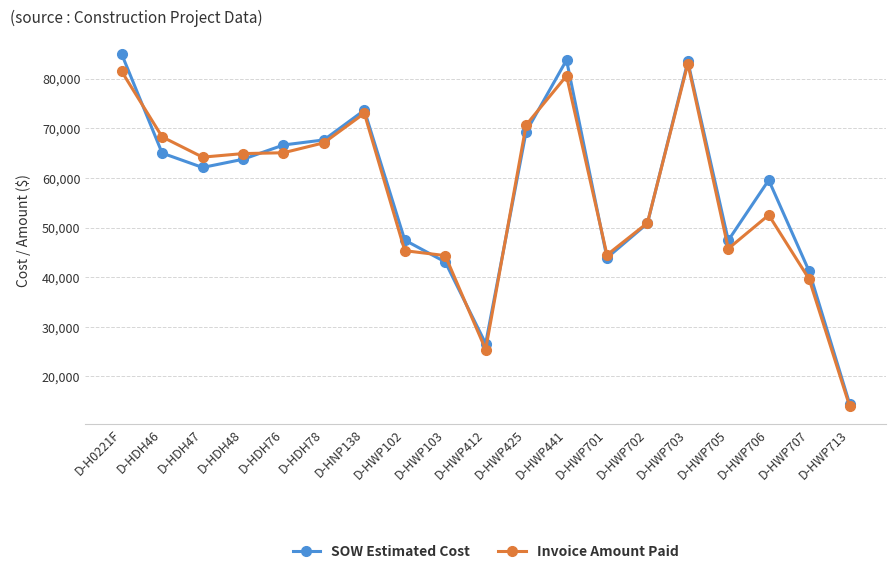

Where does the Invoice Amount Paid series first go above 64186?

D-H0221F